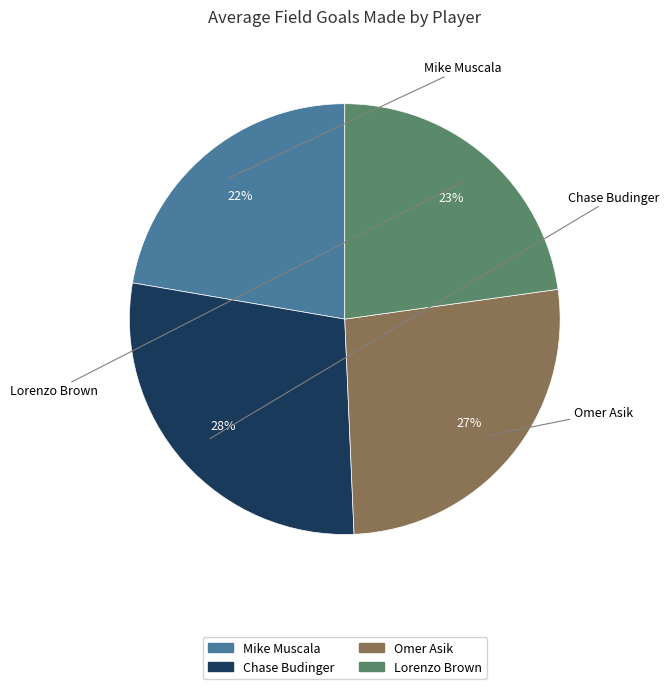

What is the ratio of the value at Lorenzo Brown to the value at Omer Asik?

0.9